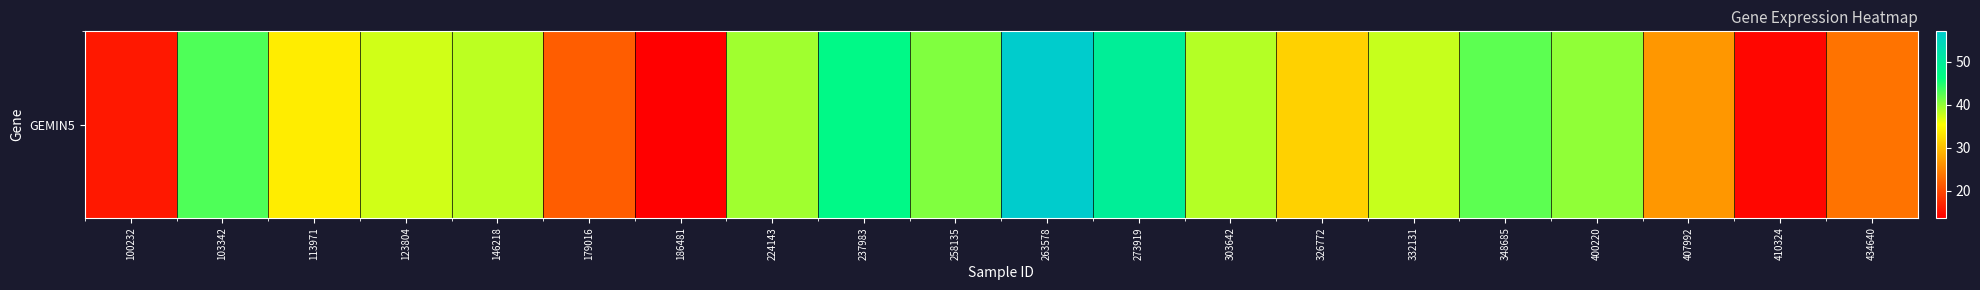

Reading left to right, list all the values displayed in this chart.

15.9	42.9	33.9	37.4	38.2	21.7	13.8	39.5	47.3	40.8	57.1	49.6	38.5	31.5	37.8	42.3	40.1	26.6	14.4	23.6